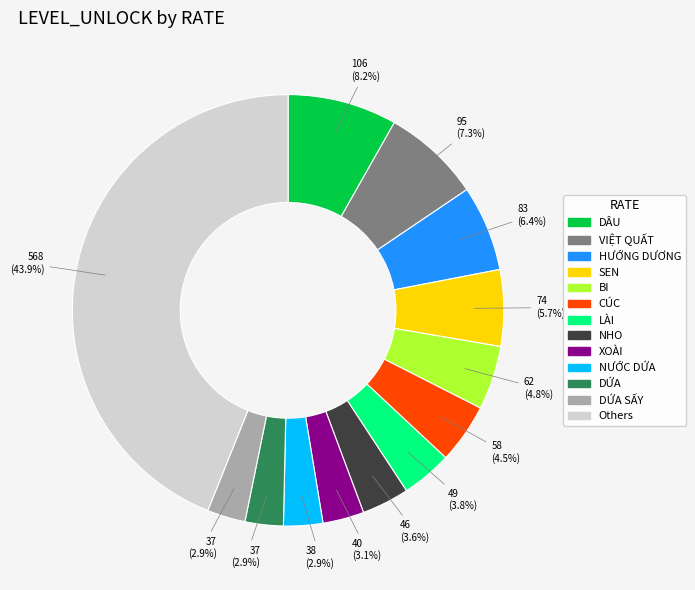

Is there any slice that represents more than half of the pie?

No